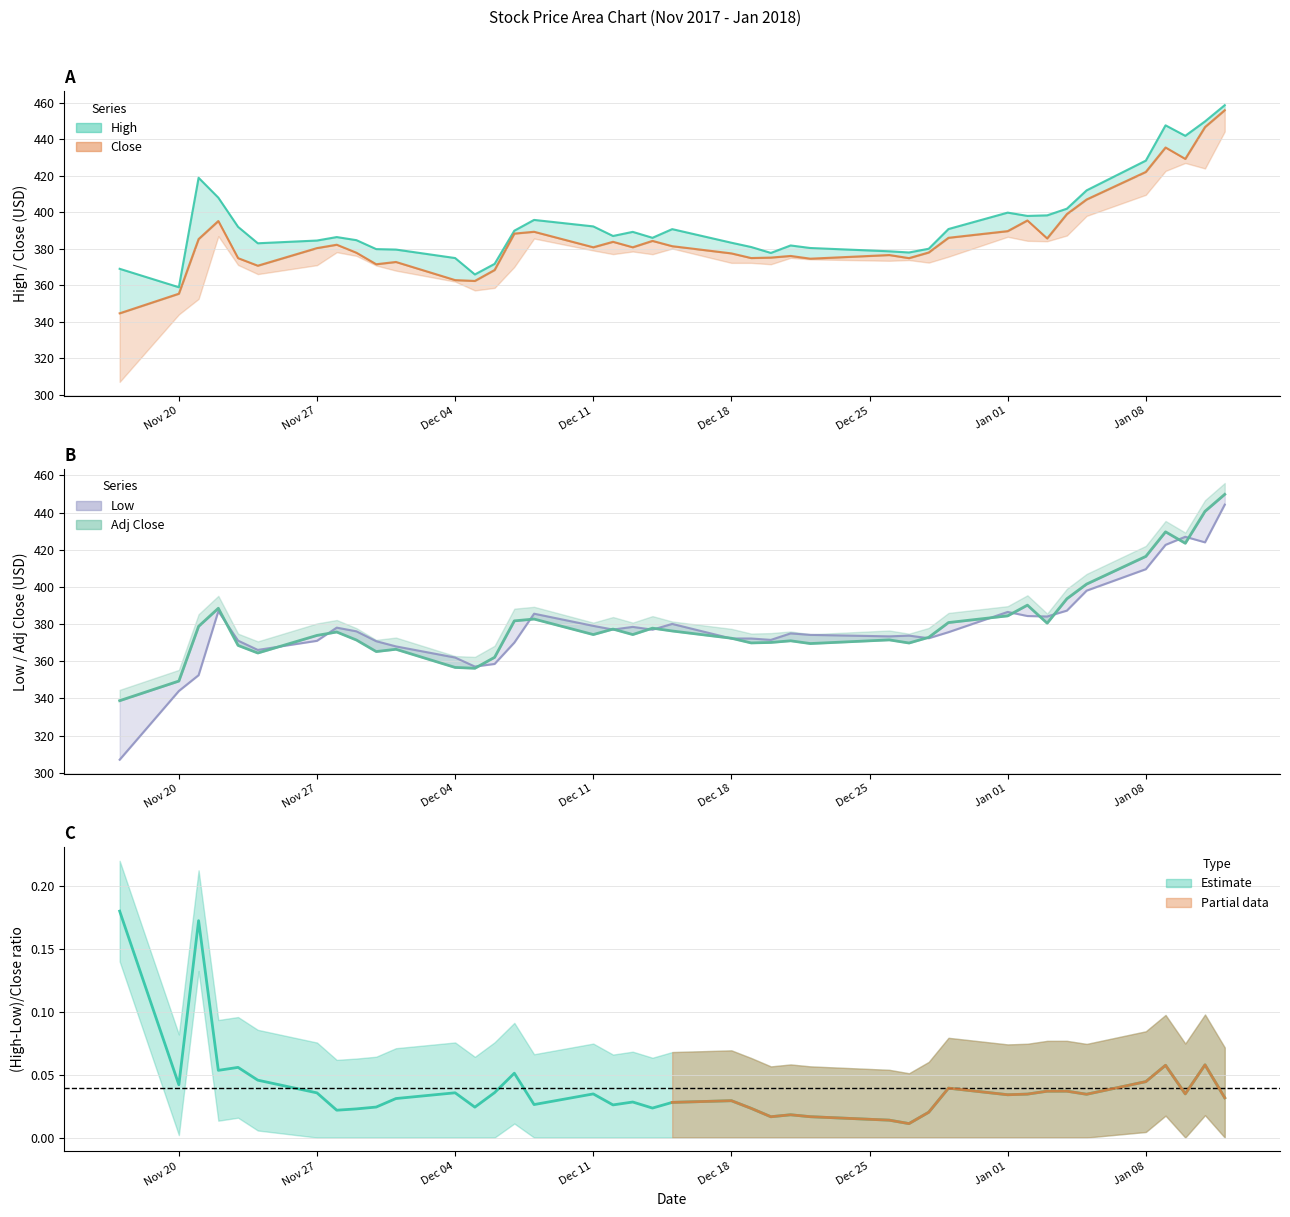

Reading left to right, list all the values displayed in this chart.

High: 369.0	358.9	418.9	408.0	392.0	383.0	384.5	386.4	384.7	379.8	379.6	374.9	365.9	371.7	389.9	395.8	392.2	387.0	389.2	386.0	390.8	383.3	380.9	377.7	381.8	380.4	378.6	377.9	380.0	390.8	399.8	398.0	398.3	401.9	412.0	428.3	447.6	441.9	449.8	458.7
Close: 344.6	355.4	385.3	395.2	374.9	370.7	380.4	382.2	377.8	371.5	372.8	362.8	362.4	368.4	388.3	389.3	380.8	383.8	380.8	384.3	381.4	377.4	374.9	375.1	376.1	374.6	376.6	374.9	377.9	386.0	389.6	395.5	385.6	399.0	407.0	422.1	435.5	429.2	446.7	455.9
Low: 307.0	344.0	352.5	386.9	371.1	366.1	371.0	378.1	376.1	370.8	368.0	362.0	357.1	358.6	370.1	385.6	379.1	377.1	378.5	377.0	380.1	372.2	372.2	371.5	375.0	374.2	373.4	373.8	372.4	375.6	386.6	384.4	384.1	387.2	398.0	409.6	422.6	427.0	424.0	444.3
Adj Close: 338.8	349.4	378.8	388.5	368.5	364.4	373.9	375.7	371.4	365.2	366.4	356.7	356.2	362.1	381.7	382.7	374.4	377.3	374.4	377.8	376.3	372.4	369.9	370.1	371.0	369.5	371.5	369.8	372.9	380.8	384.4	390.2	380.5	393.6	401.5	416.4	429.7	423.5	440.7	449.8